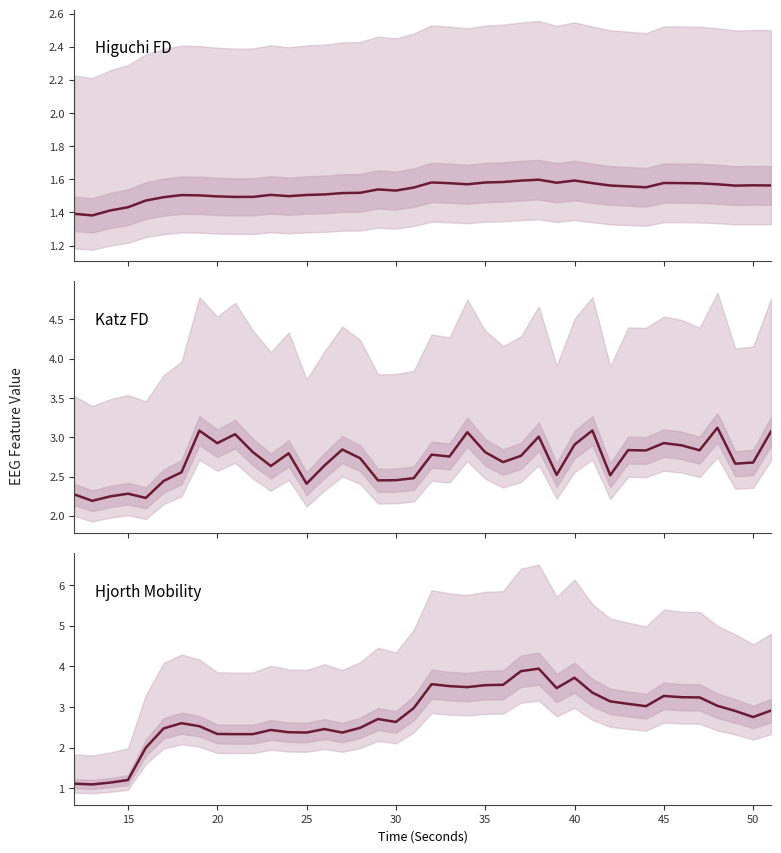

Does the chart display data point markers on the line(s)?

No